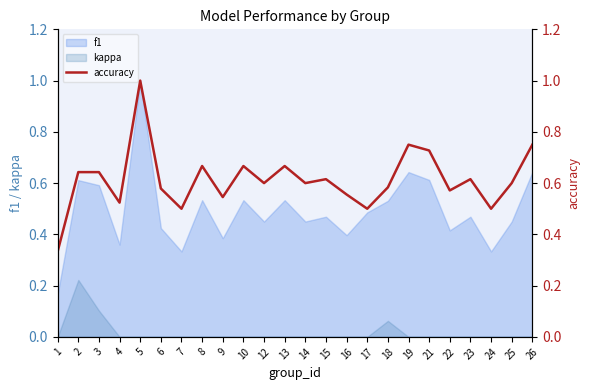

What value does the data have at 18?

0.6